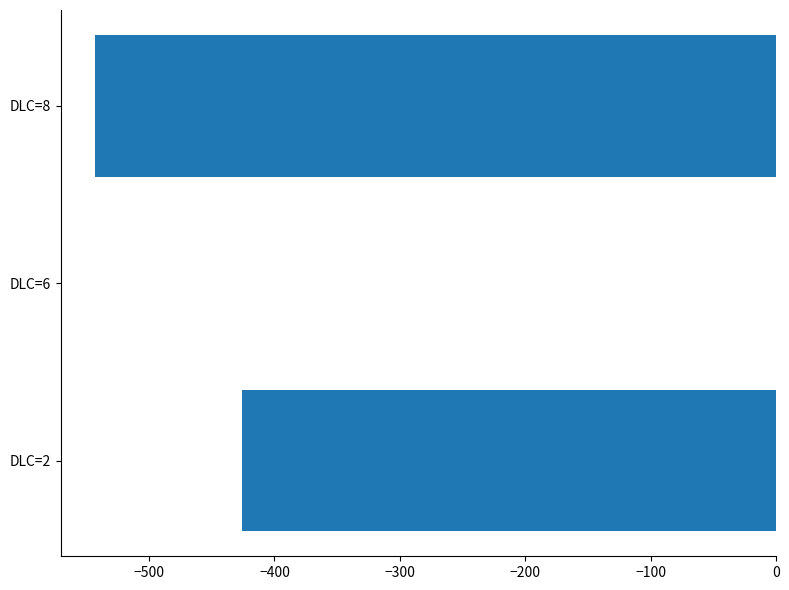

What is the change in value from DLC=2 to DLC=8?

-117.6